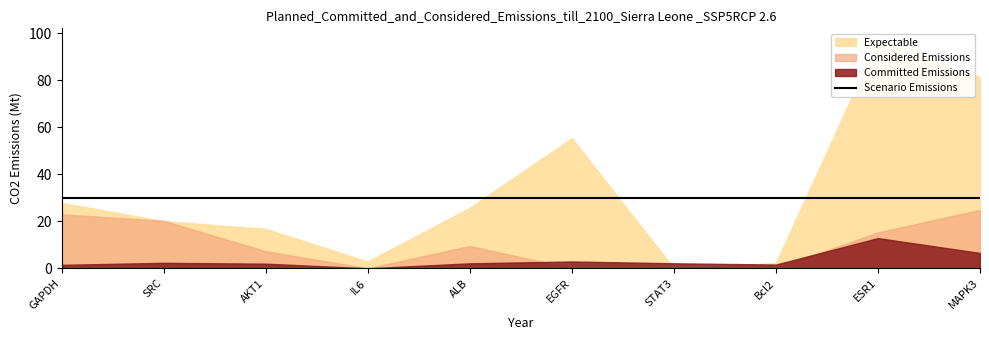

What is the label of the 10th point from the right?

GAPDH